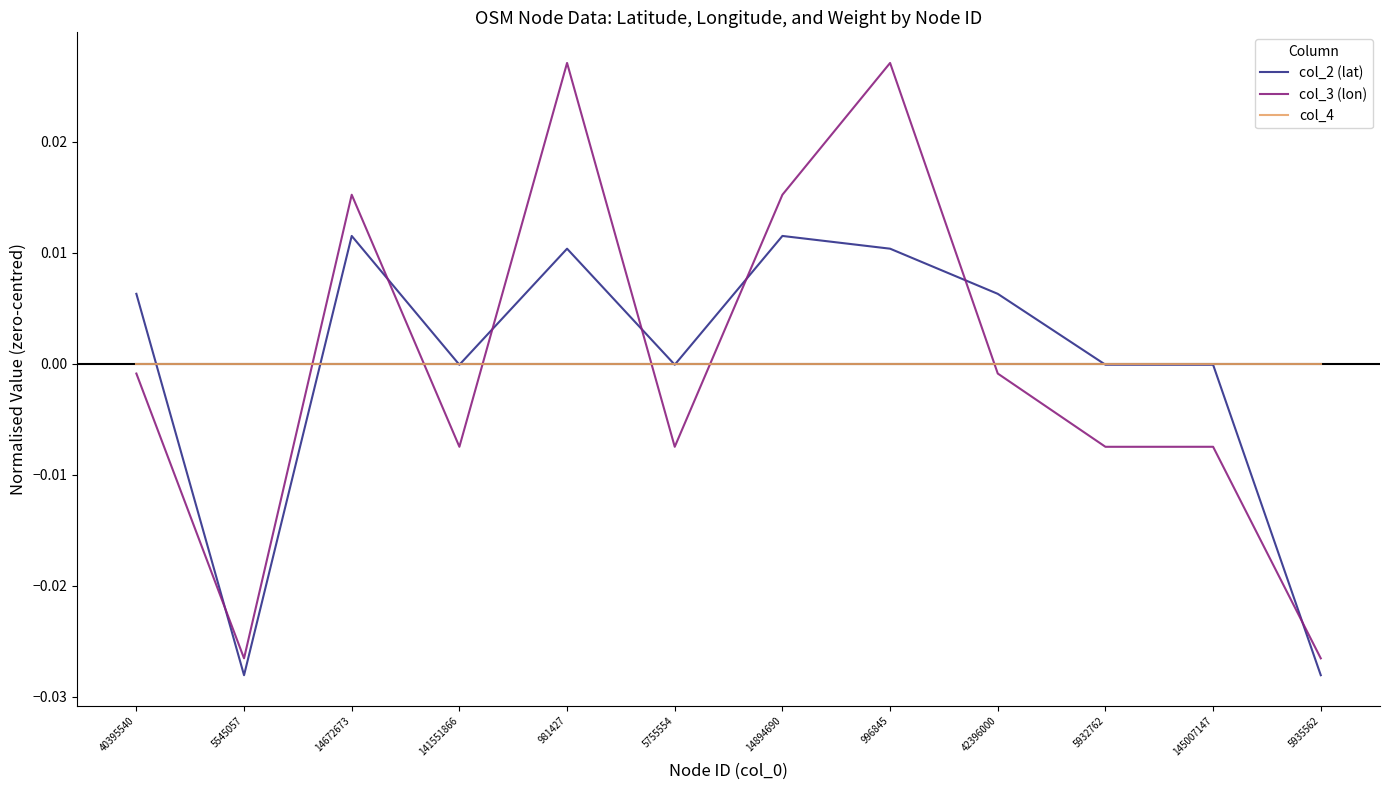

Which series has the largest range (max minus min)?

col_3 (lon)